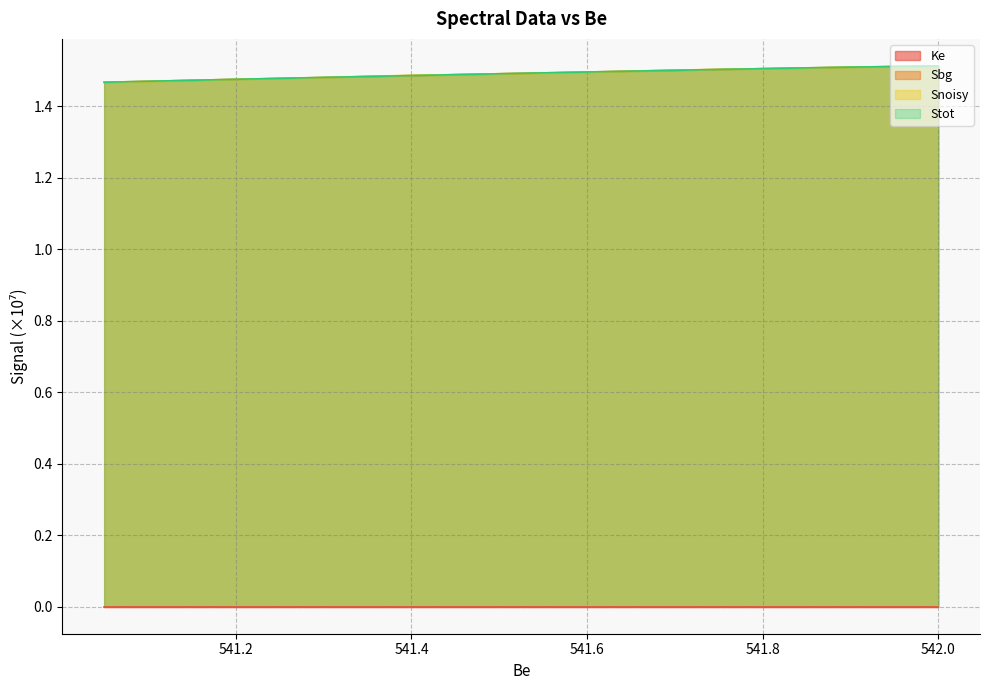

Does the chart have visible grid lines?

Yes